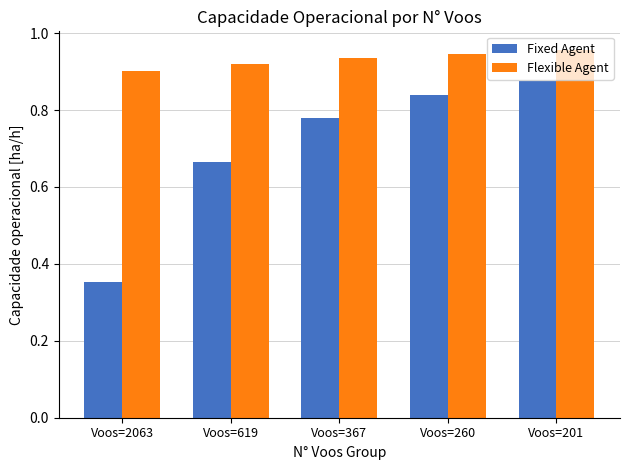

List the series in order of their overall mean, lowest first.

Fixed Agent, Flexible Agent